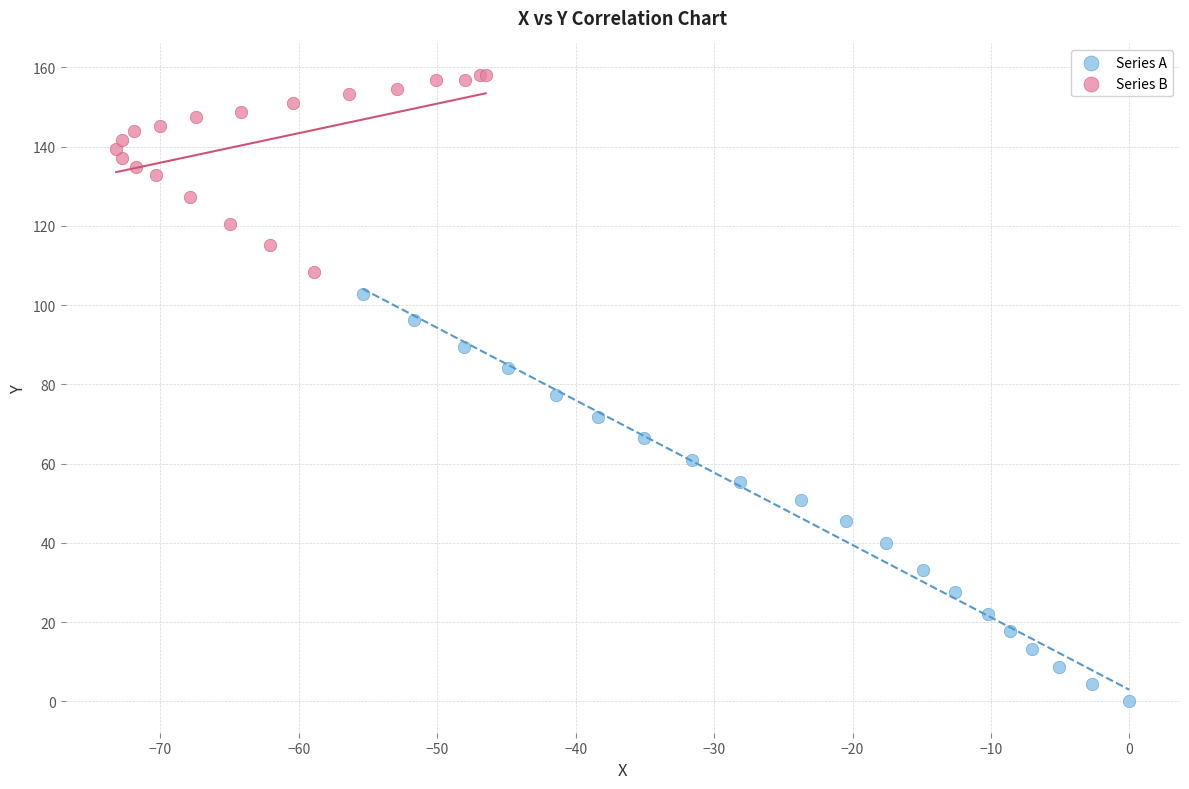

Which series contains the lowest Y value?

Series A